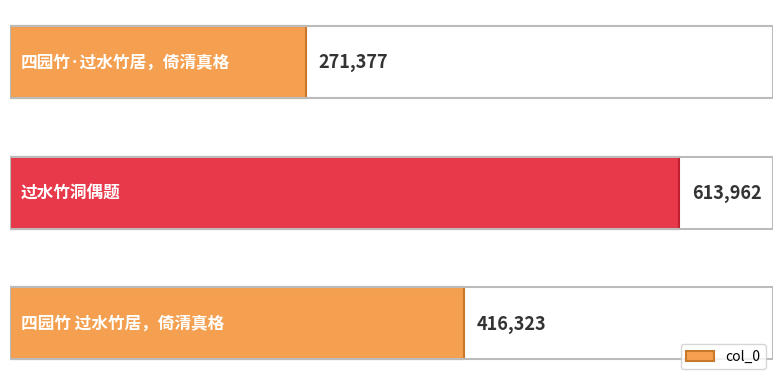

Count the values in the range 271377 to 613962.

3